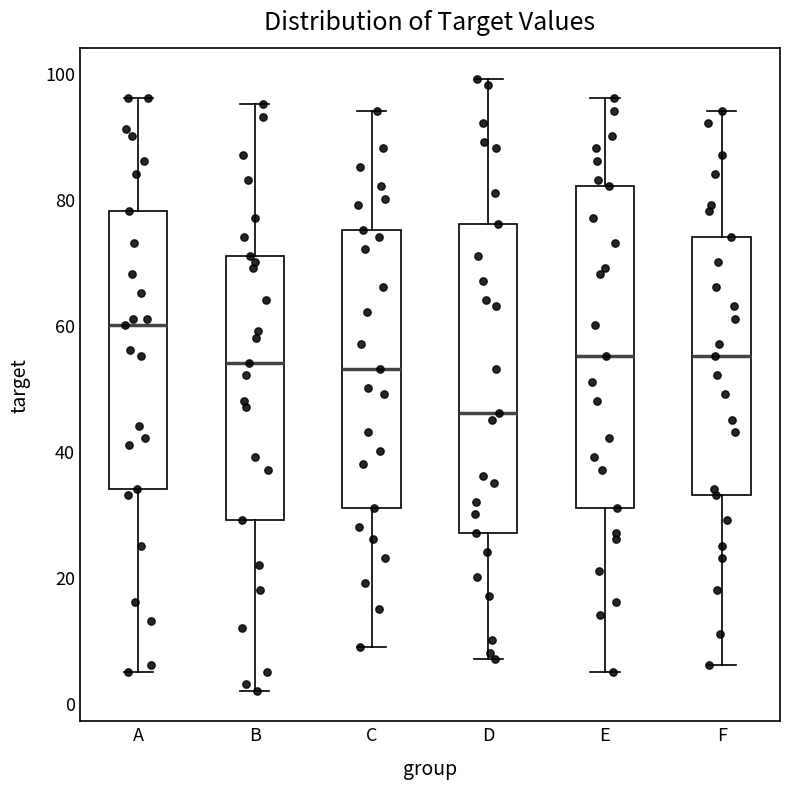

Which box's median line is the lowest?

D